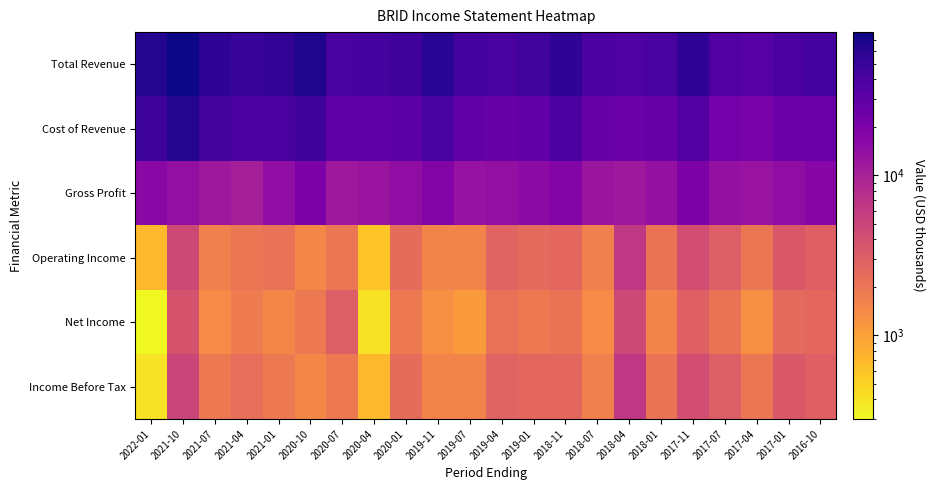

At 2020-10, list the series in order from smallest to largest.

Operating Income, Income Before Tax, Net Income, Gross Profit, Cost of Revenue, Total Revenue